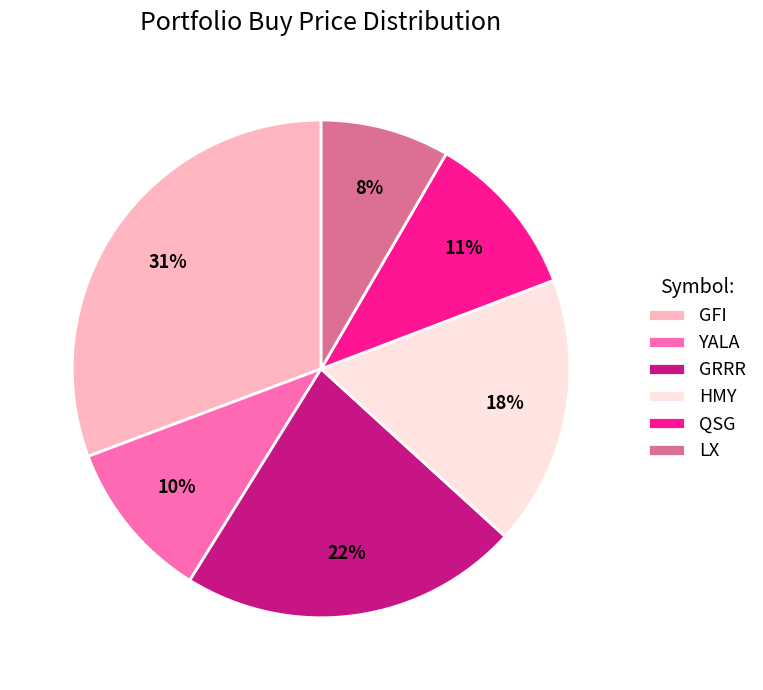

To the nearest percent, what is the average slice percentage?

17%